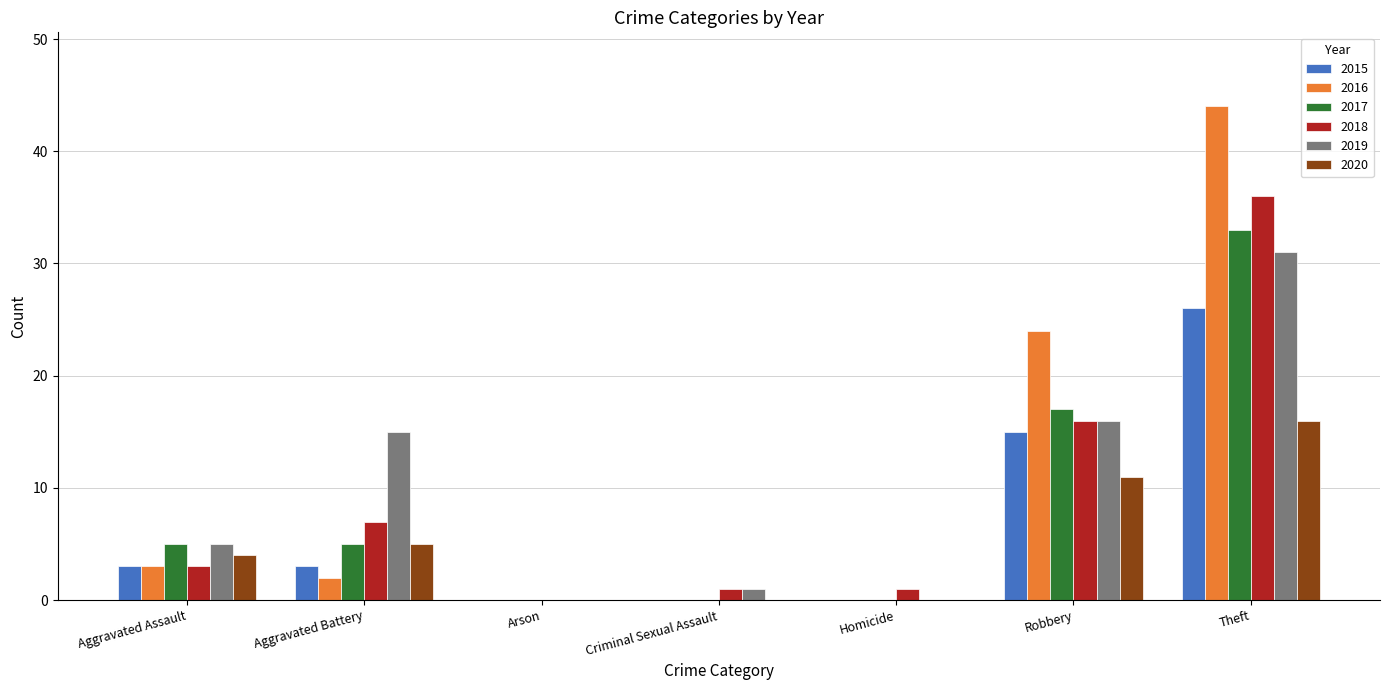

How many distinct data groups are displayed?

6